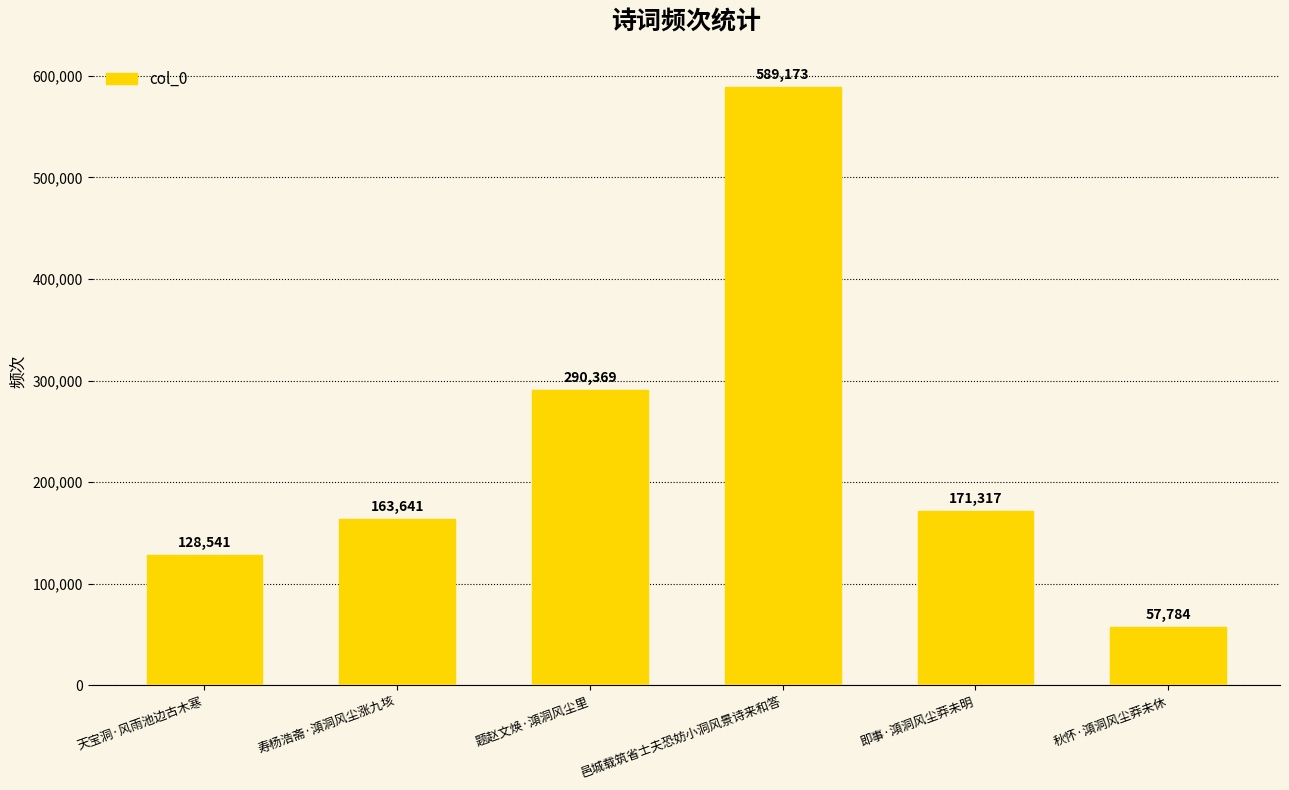

What is the ratio of the value at 邑城载筑省士夫恐妨小洞风景诗来和答 to the value at 天宝洞·风雨池边古木寒?

4.6